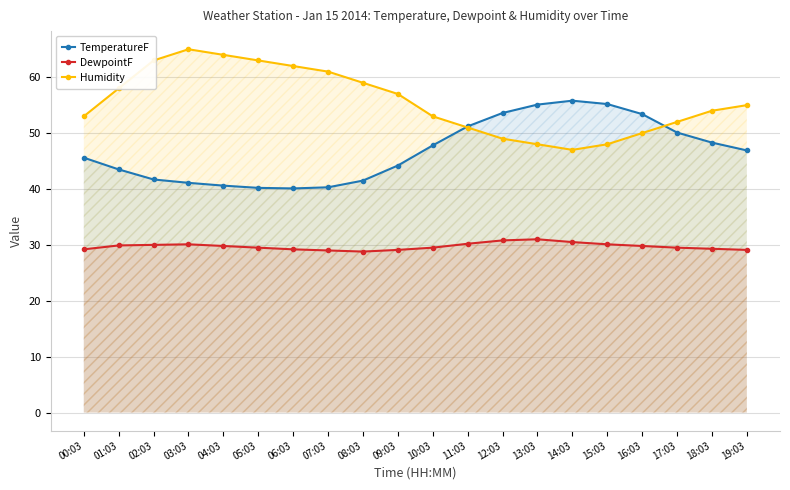

How many data points in Humidity are less than 55?

10